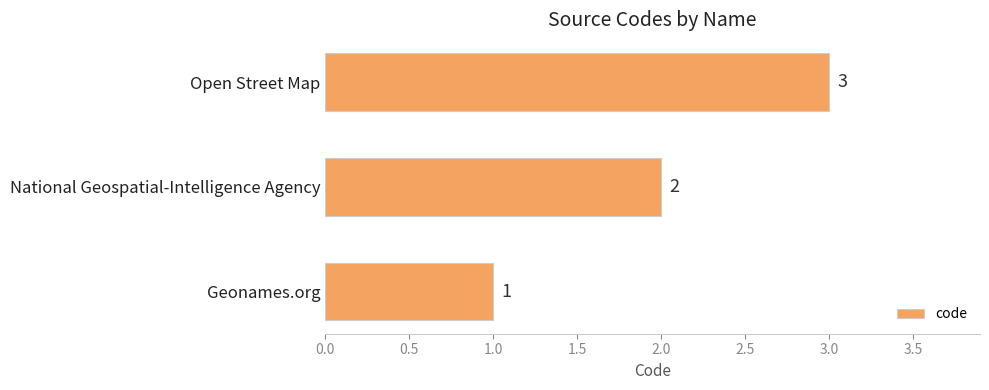

Which has a higher value, National Geospatial-Intelligence Agency or Open Street Map?

Open Street Map